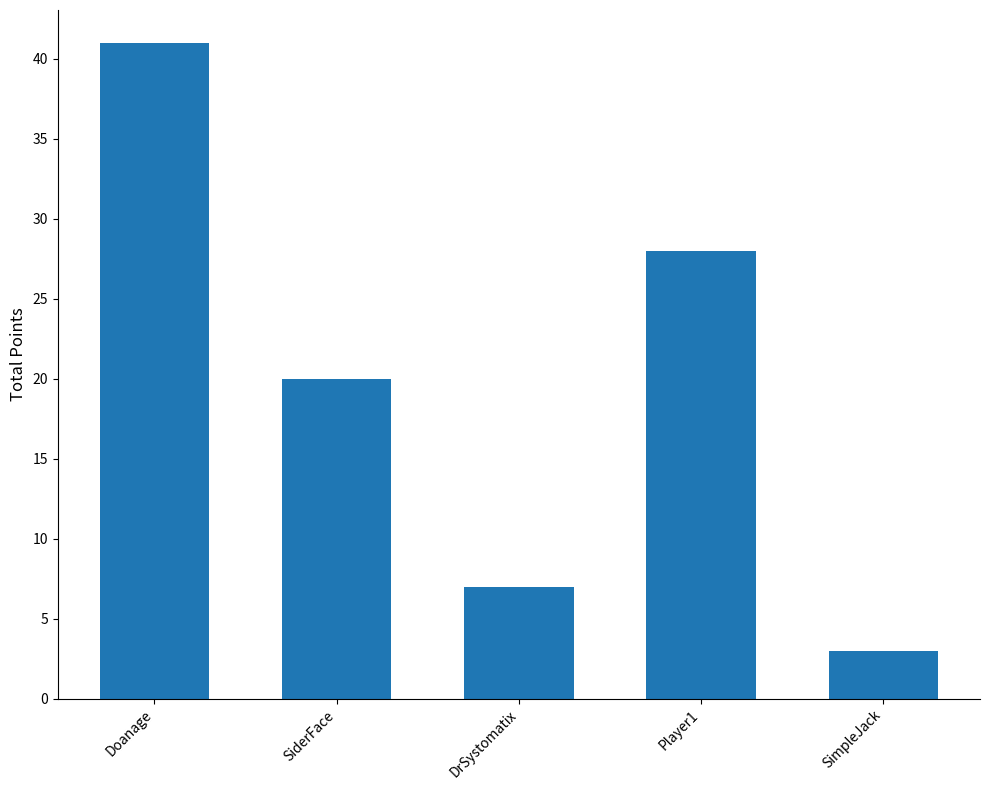

What is the label of the 2nd bar from the right?

Player1